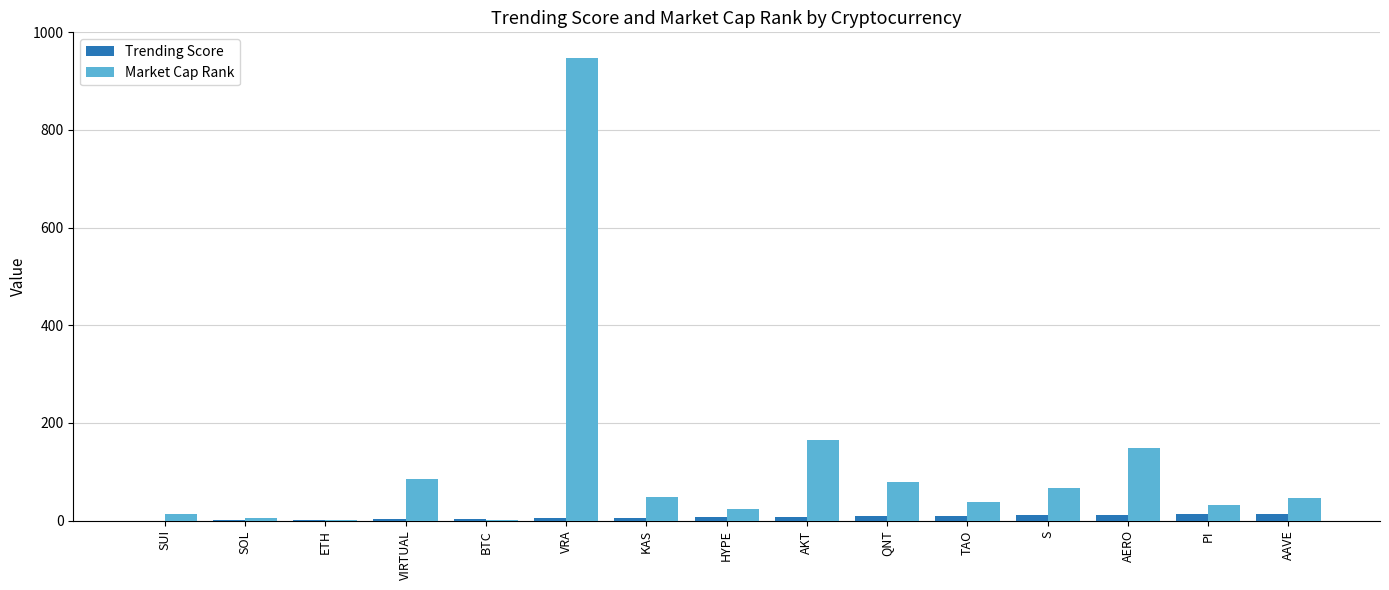

Which series has the largest range (max minus min)?

Market Cap Rank